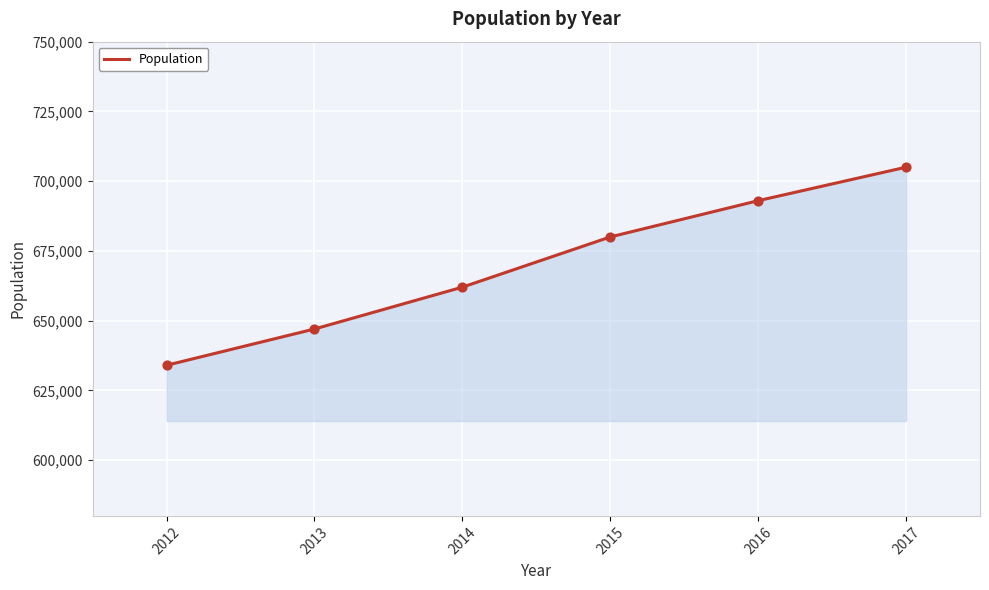

Between 2012 and 2015, which is larger?

2015